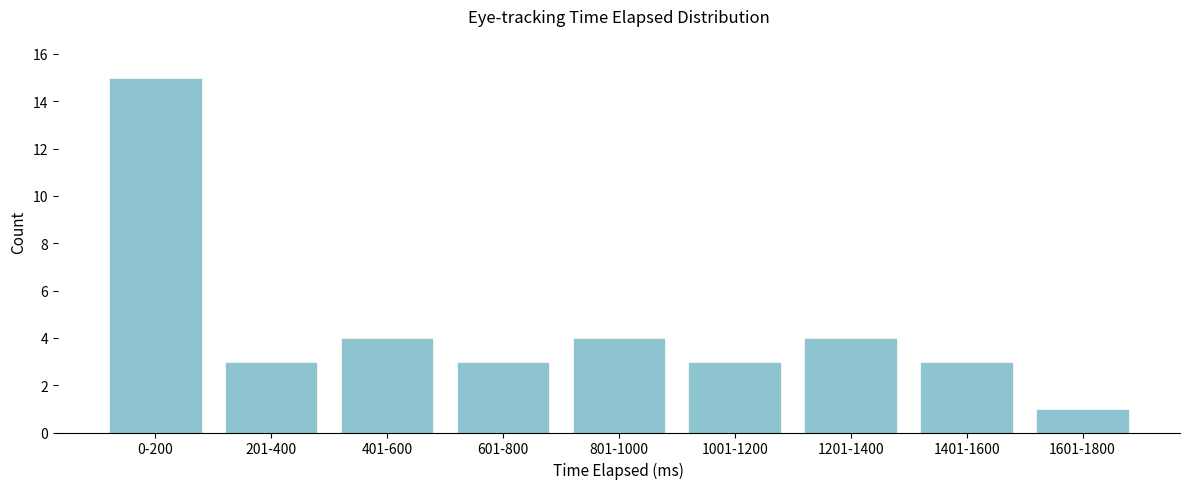

Reading left to right, transcribe all the data shown in this chart.

0-200=15	201-400=3	401-600=4	601-800=3	801-1000=4	1001-1200=3	1201-1400=4	1401-1600=3	1601-1800=1